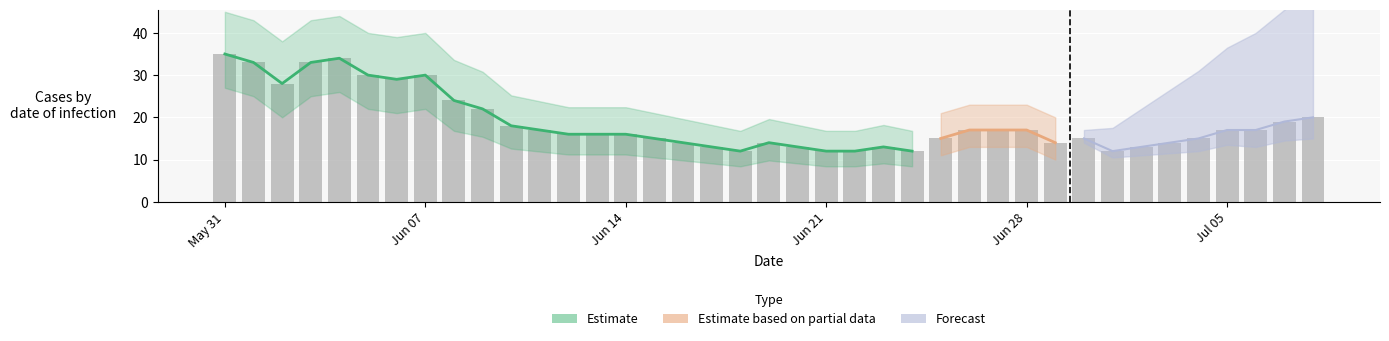

What is the label of the 16th bar from the left?

15